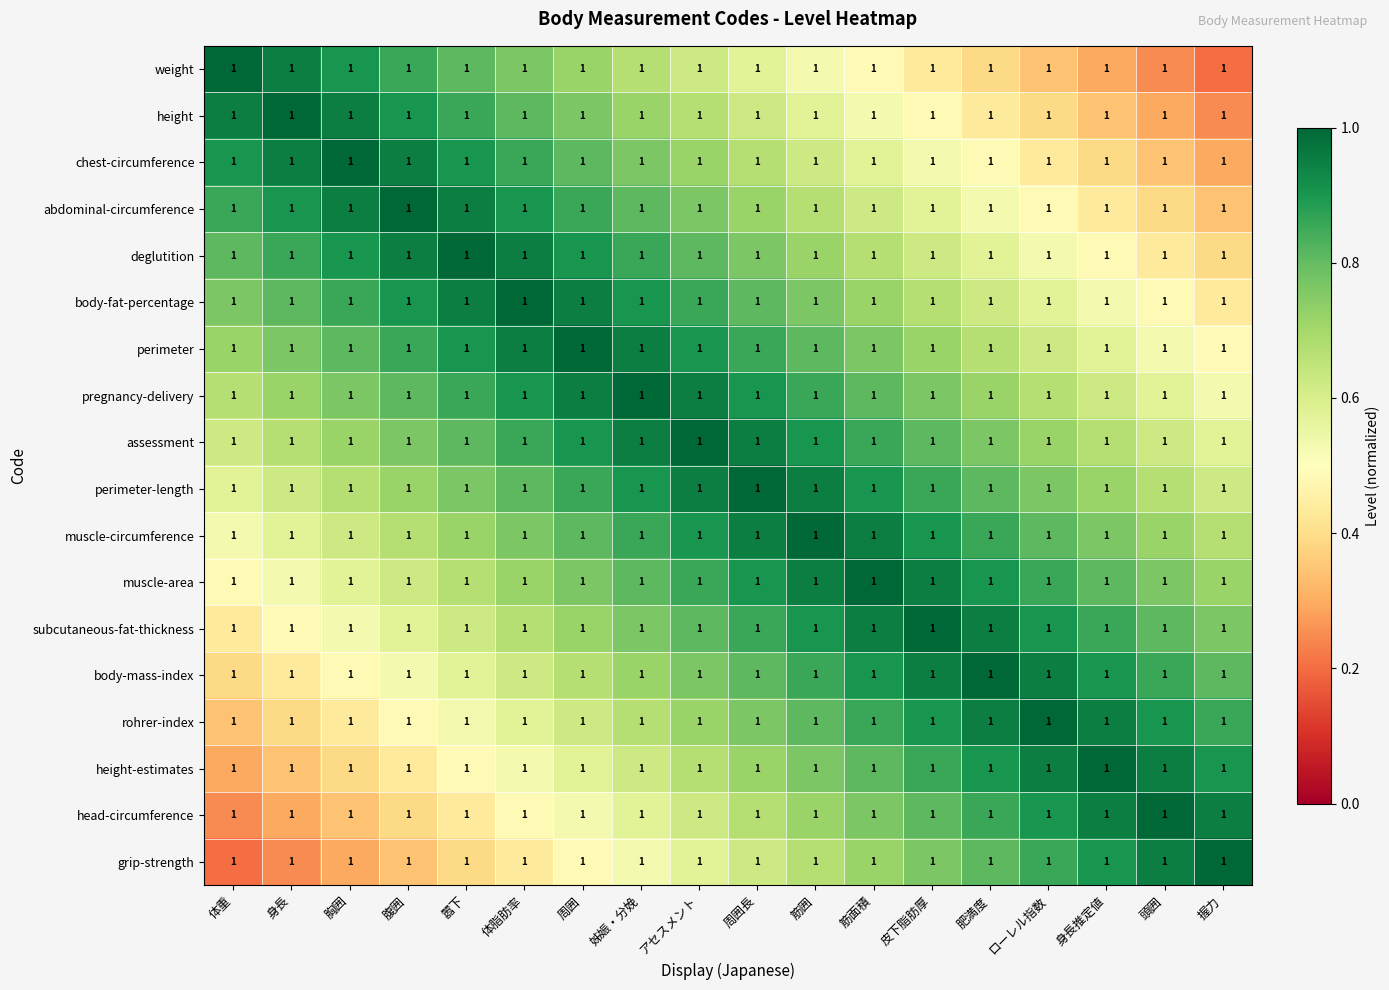

Where is height-estimates nearest to the value 0?

体重